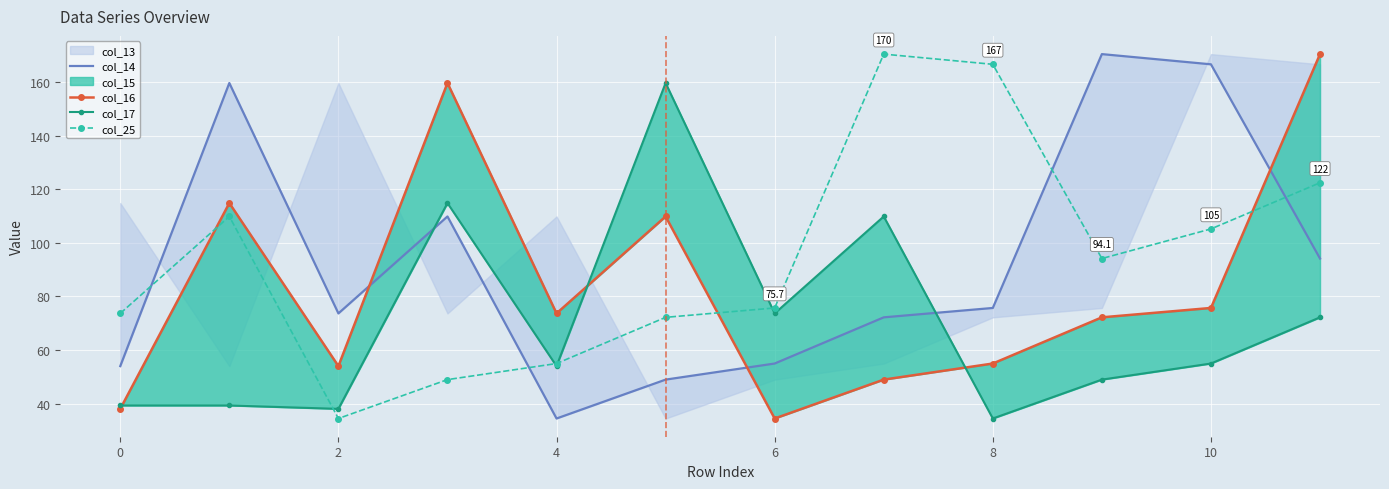

How many interior local valleys does the col_25 series have?

2